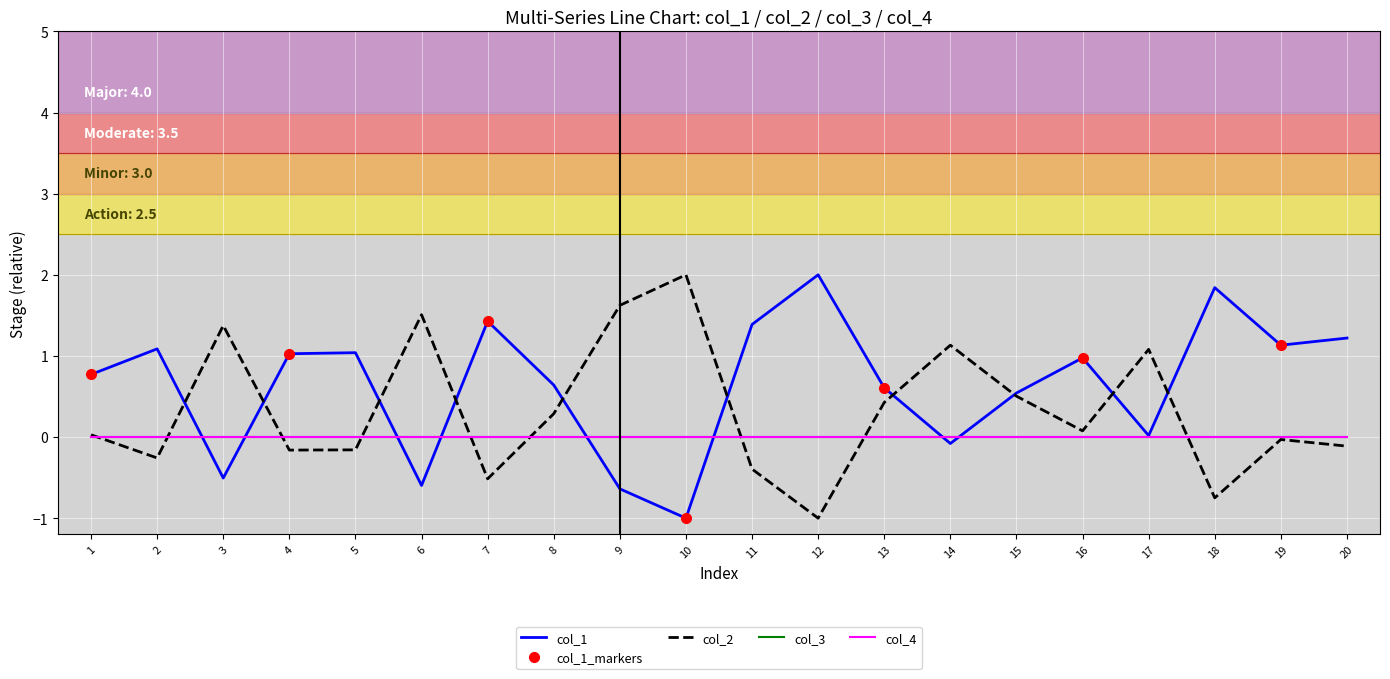

Is the value of col_1 at 15 greater than the value of col_2 at 5?

Yes